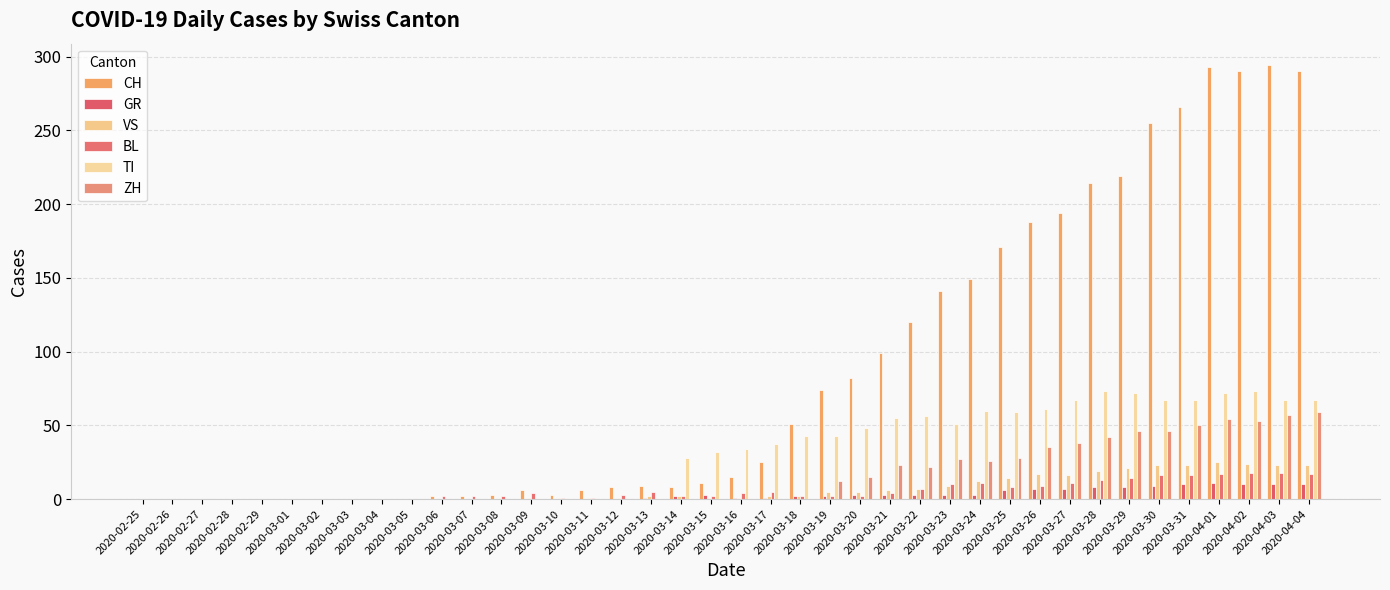

How many categories are shown in the chart?

40